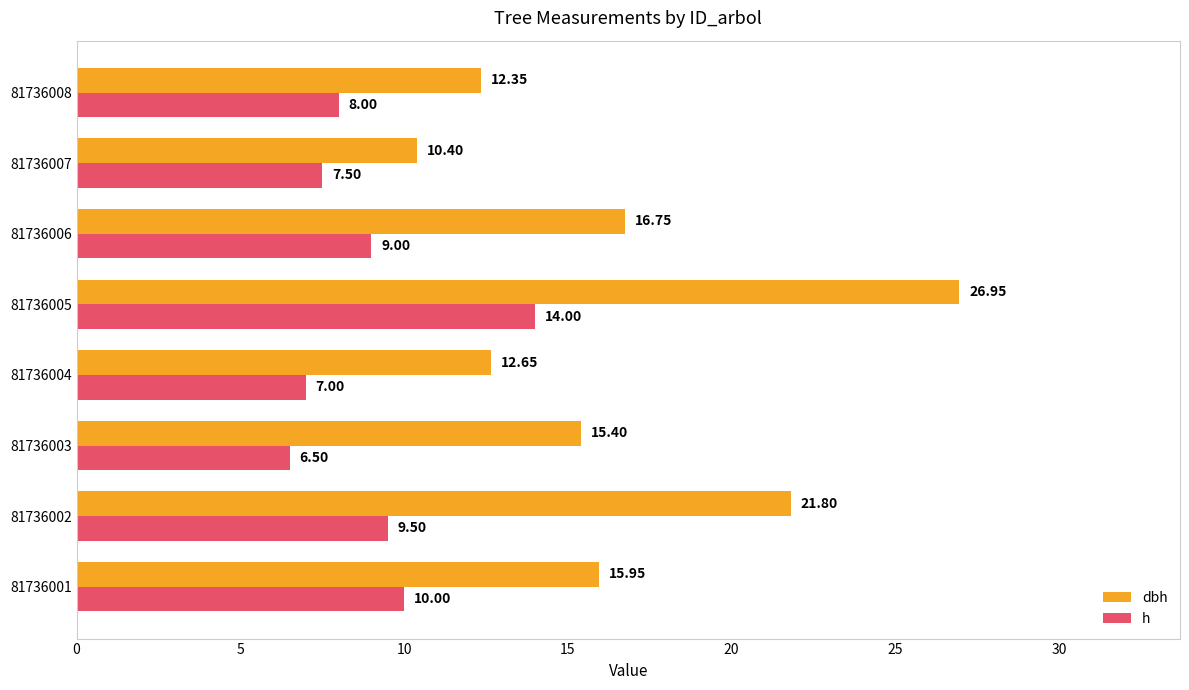

At how many categories does at least one series exceed 11?

7